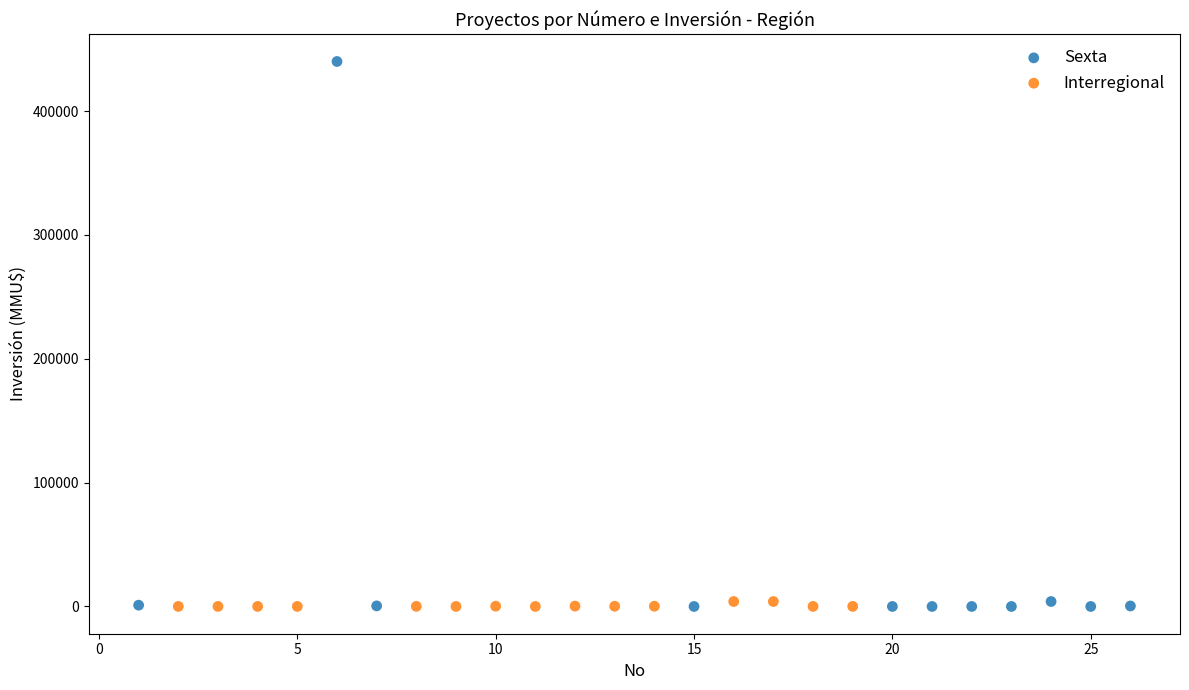

Which series has the widest spread of Y values?

Sexta